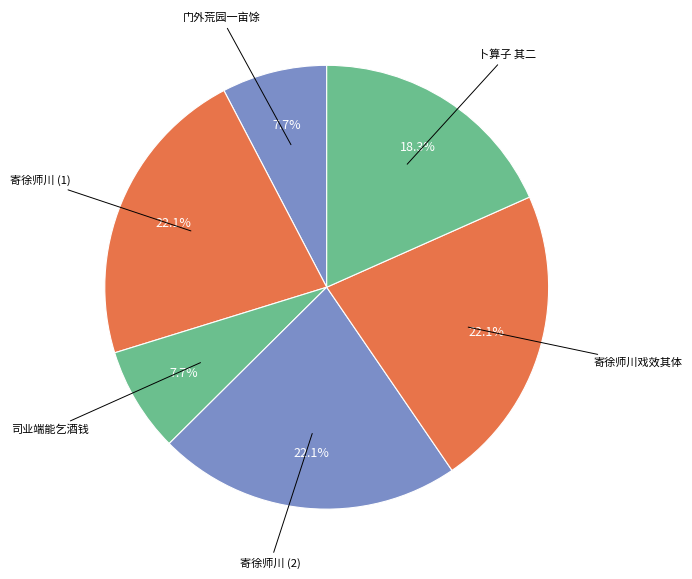

What portion of the pie excludes 寄徐师川戏效其体?

77.9%